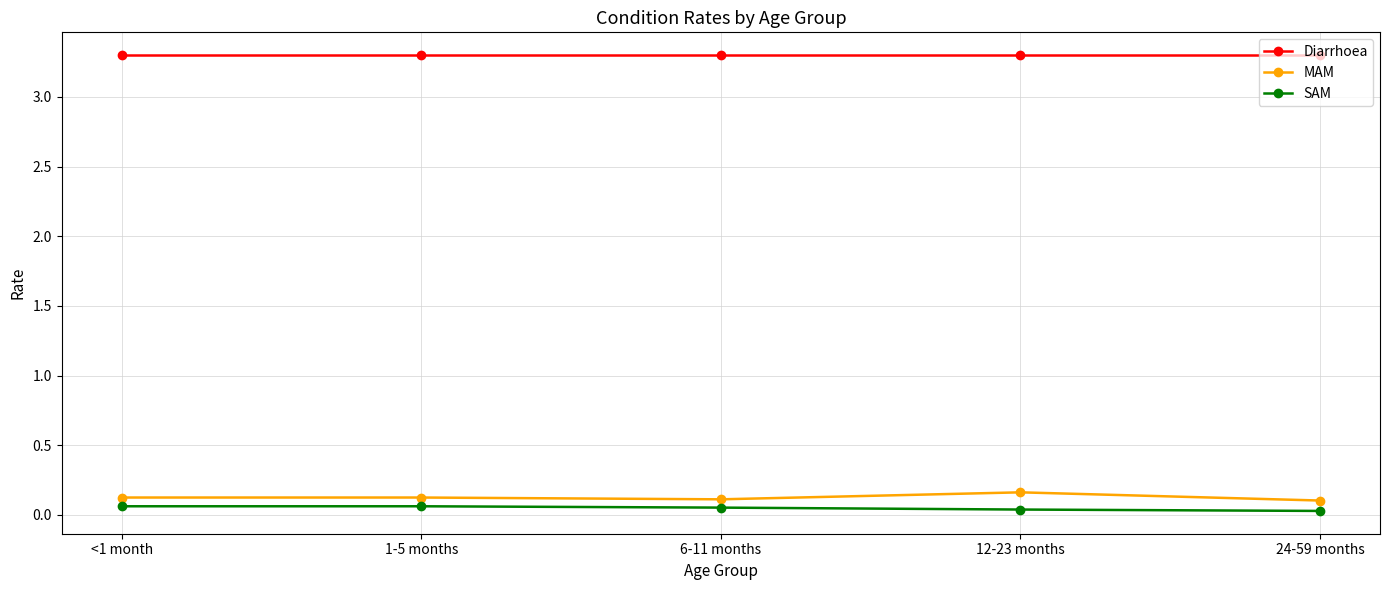

What is the total value across all series at 6-11 months?

3.5